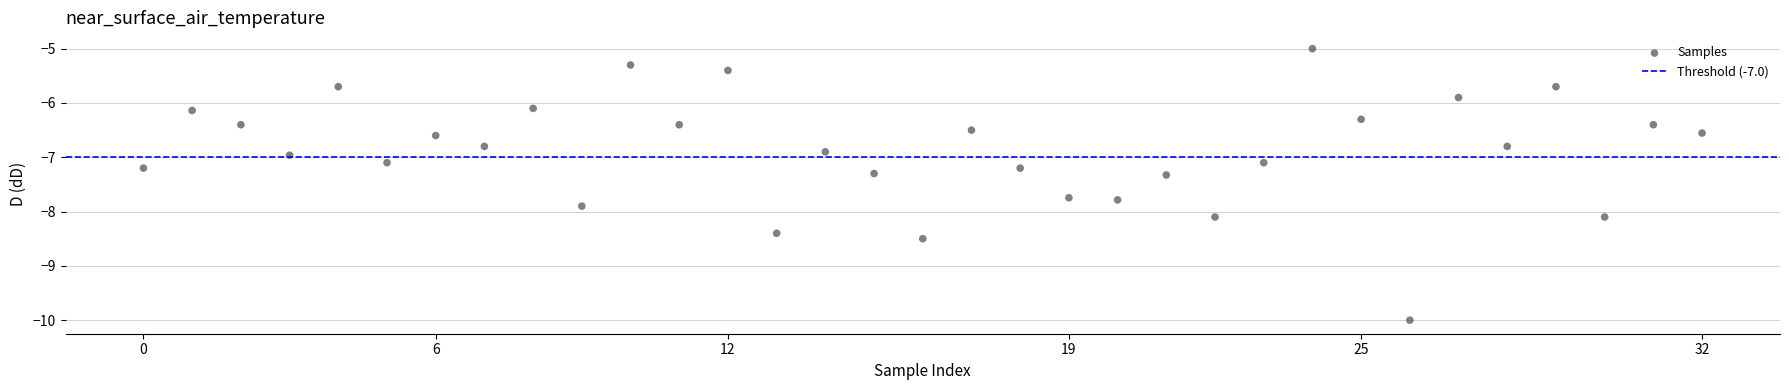

What is the range of Y values (max minus min)?

5.0